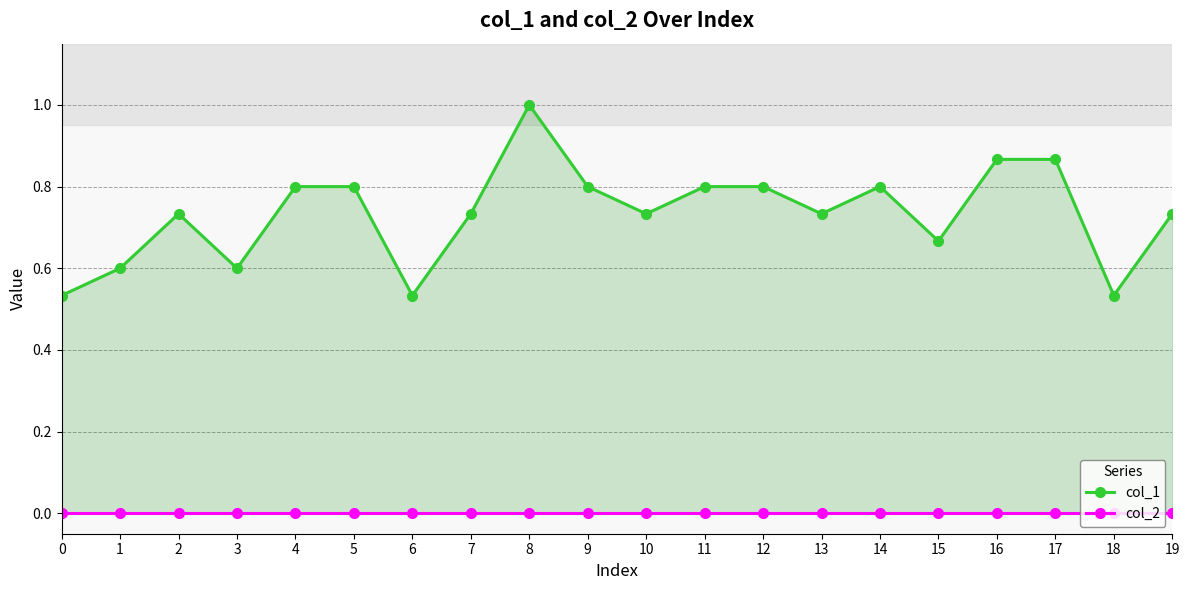

True or false: col_2 and col_1 intersect in this chart.

False